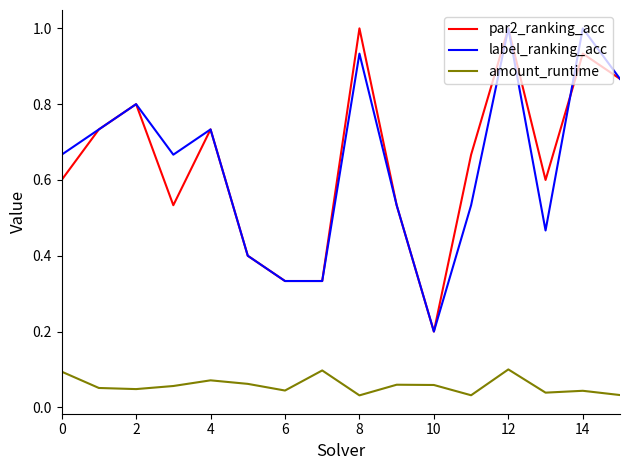

What is the maximum value shown in the chart?

1.0